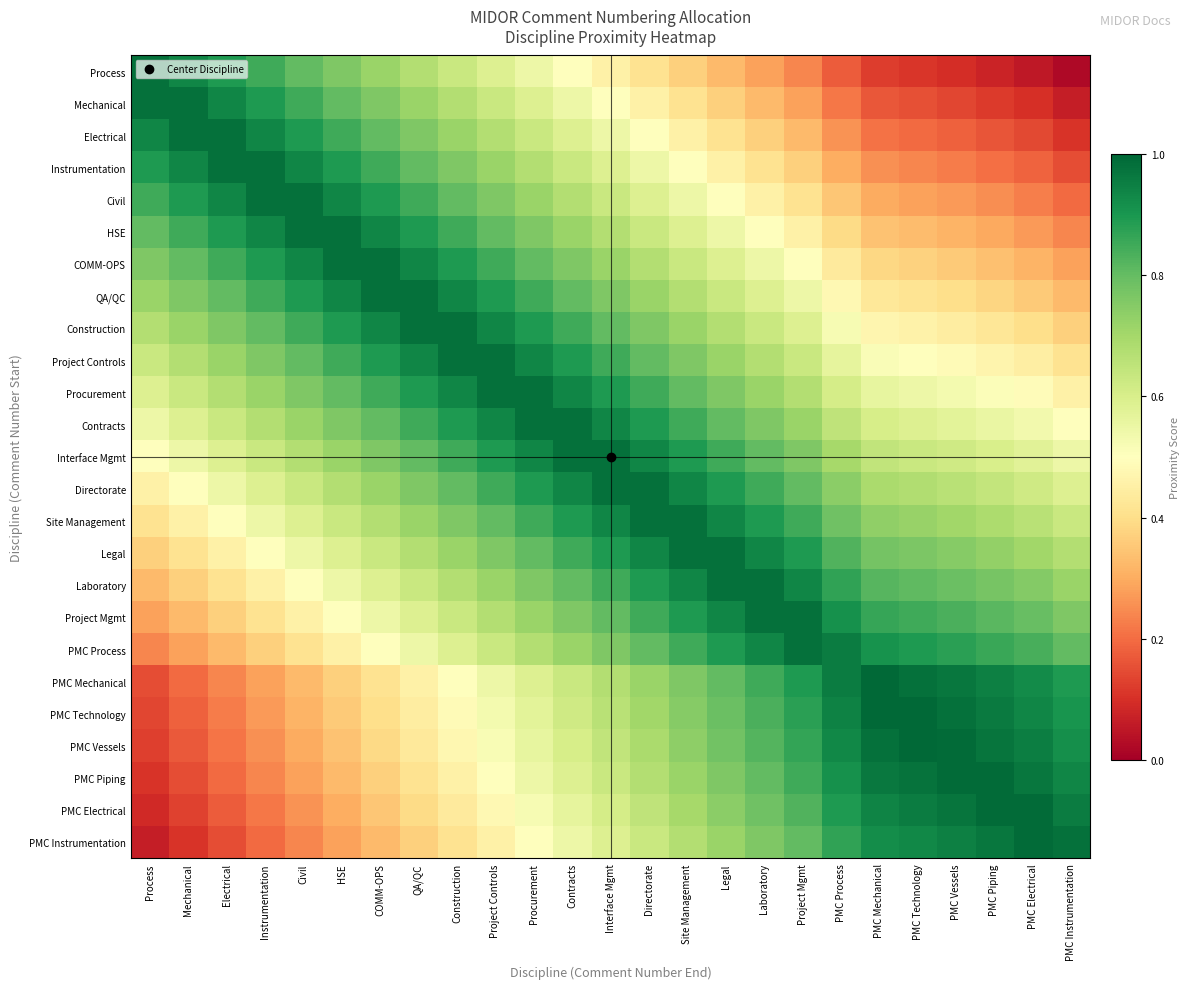

Which series has the widest spread of values?

Process